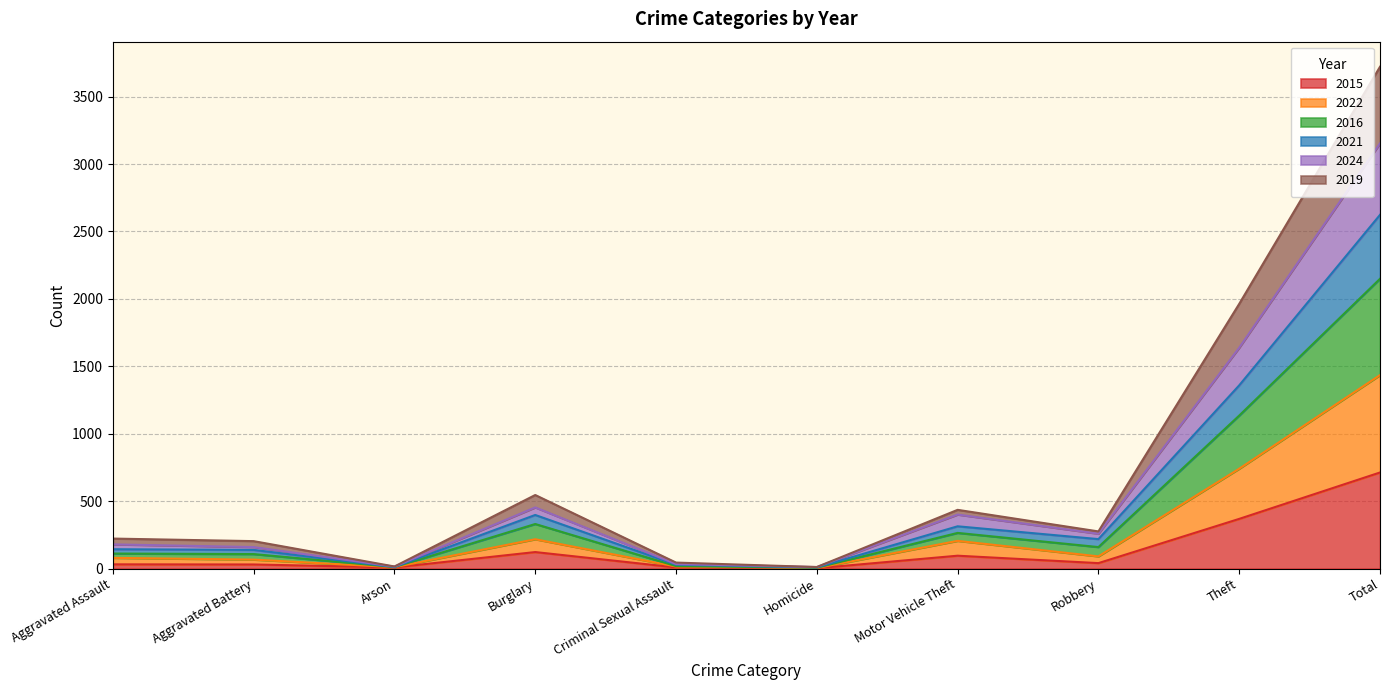

How many values in the 2022 series exceed 91?

4